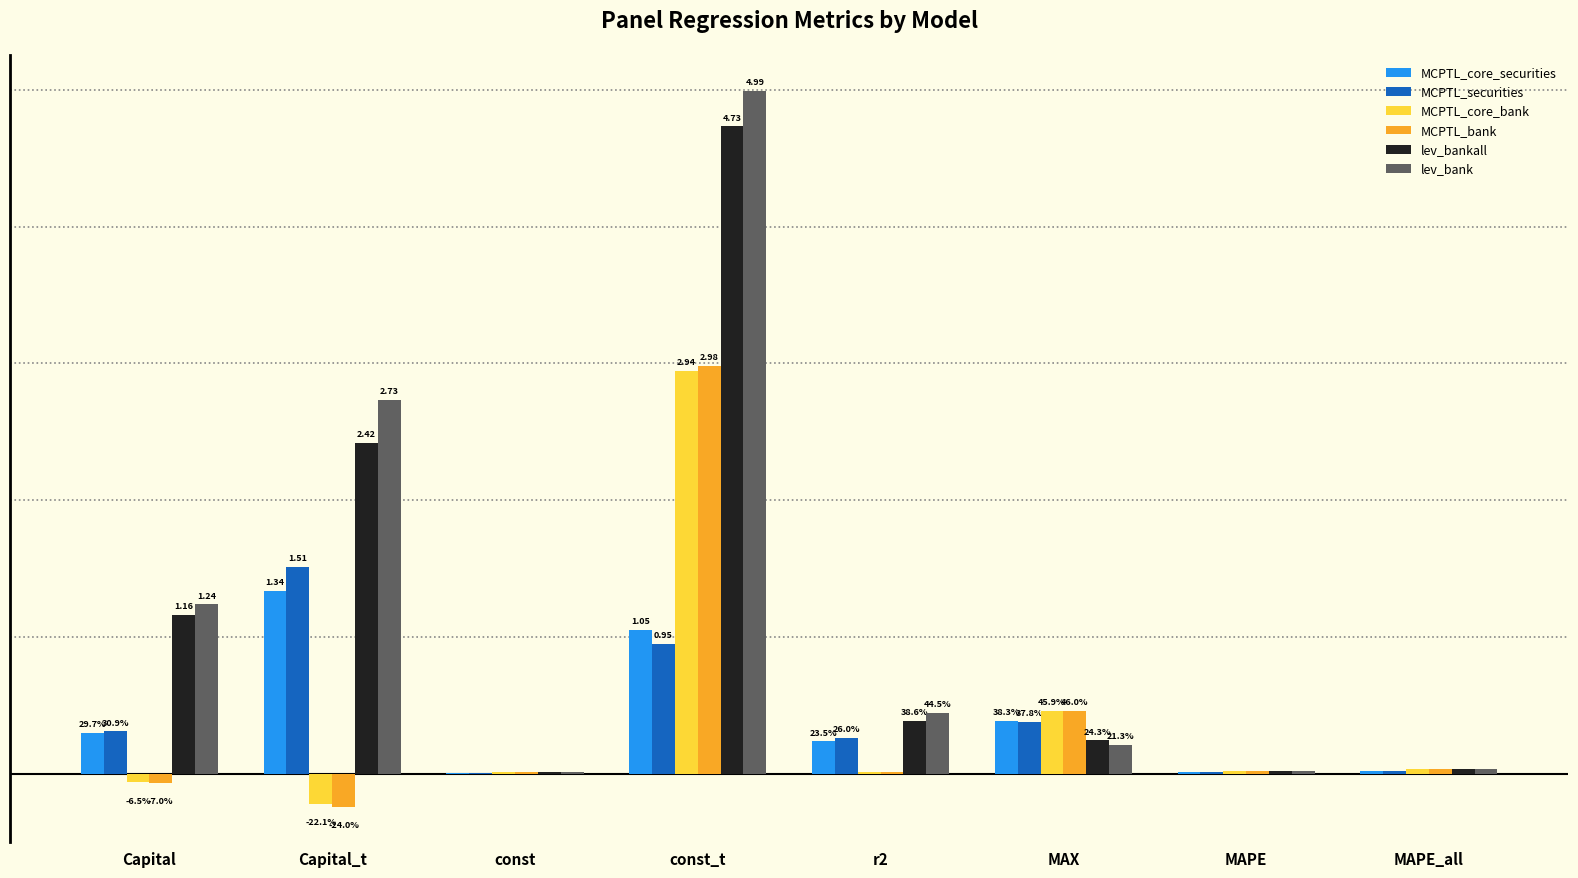

What is the difference between the highest and lowest values at const_t?

4.0